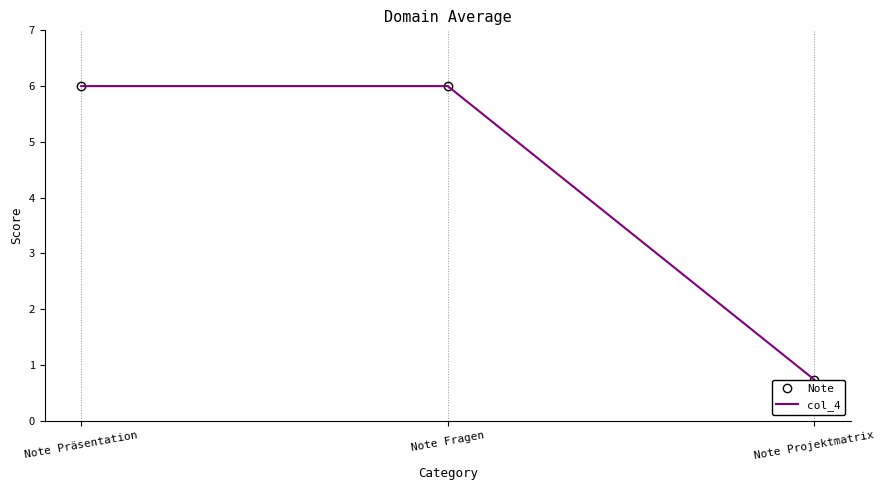

Is it true that Note equals 6.0 at Note Fragen?

True